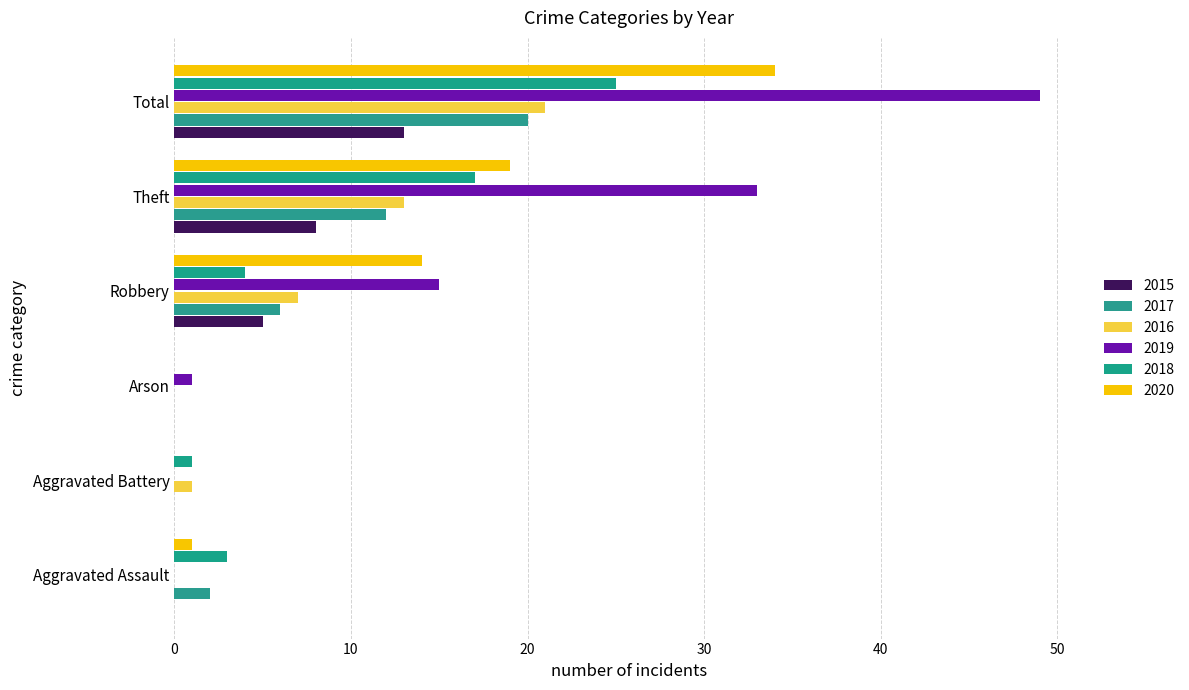

True or false: 2015 has a value of -4 at Arson.

False